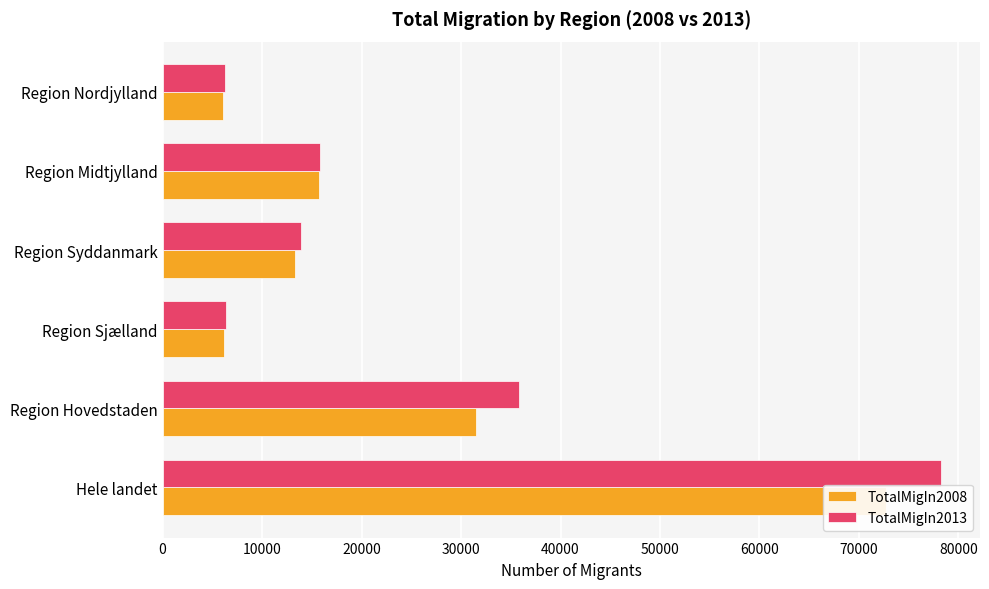

What is the difference between the TotalMigIn2008 values at Region Nordjylland and Region Syddanmark?

7275